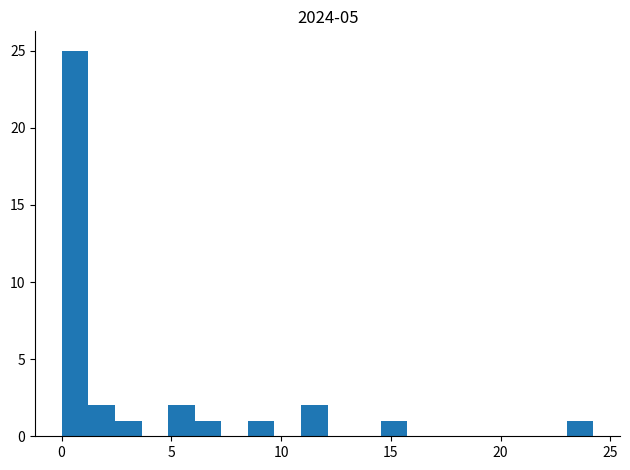

Read against the x-axis, roughly where is the centre of the tallest bar?

0.5